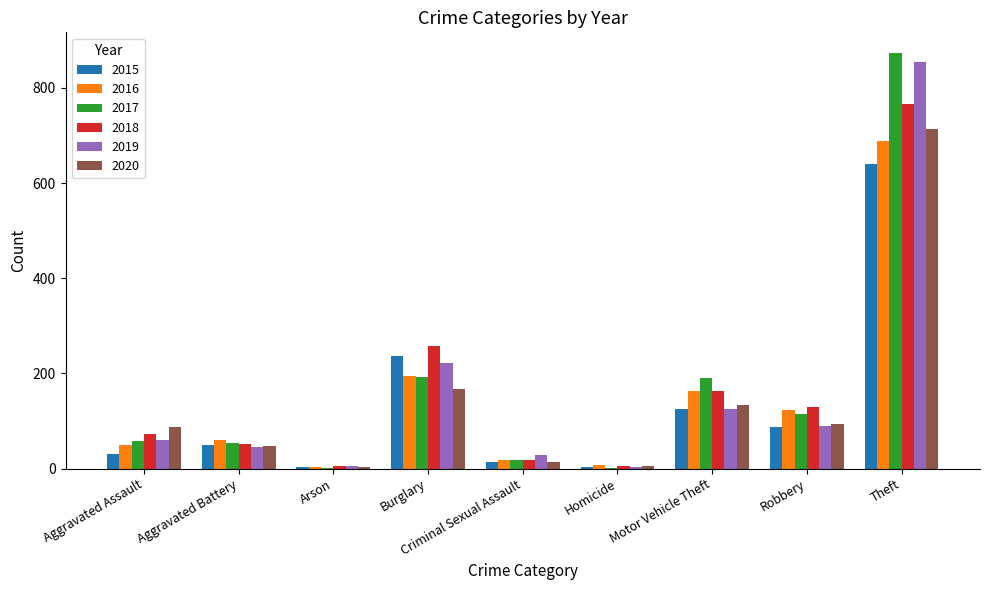

What is the greatest value displayed?

873